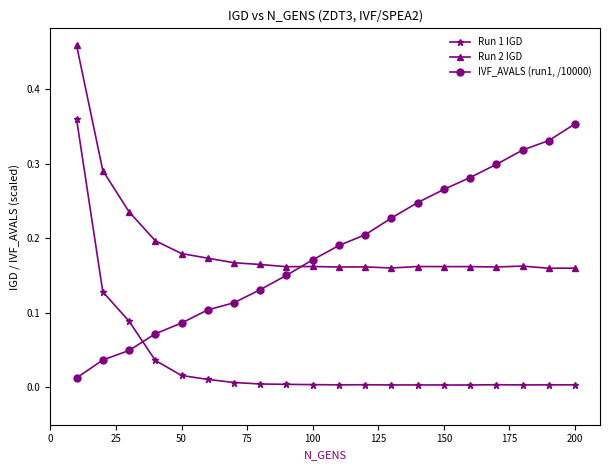

True or false: Run 1 IGD has more than 0 points higher than both neighbors.

True